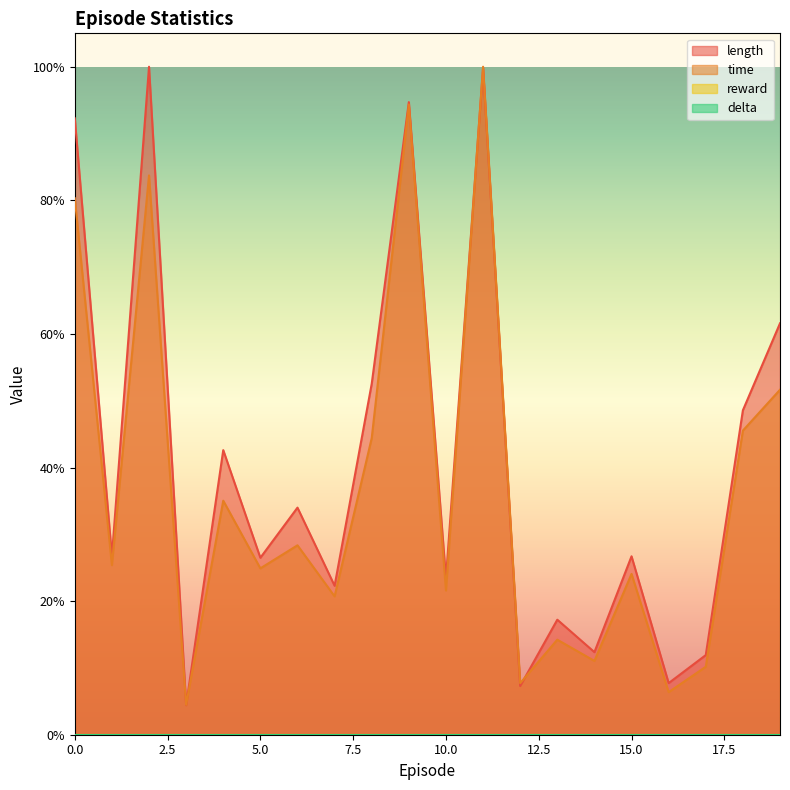

At which category is the sum across all series the highest?

11